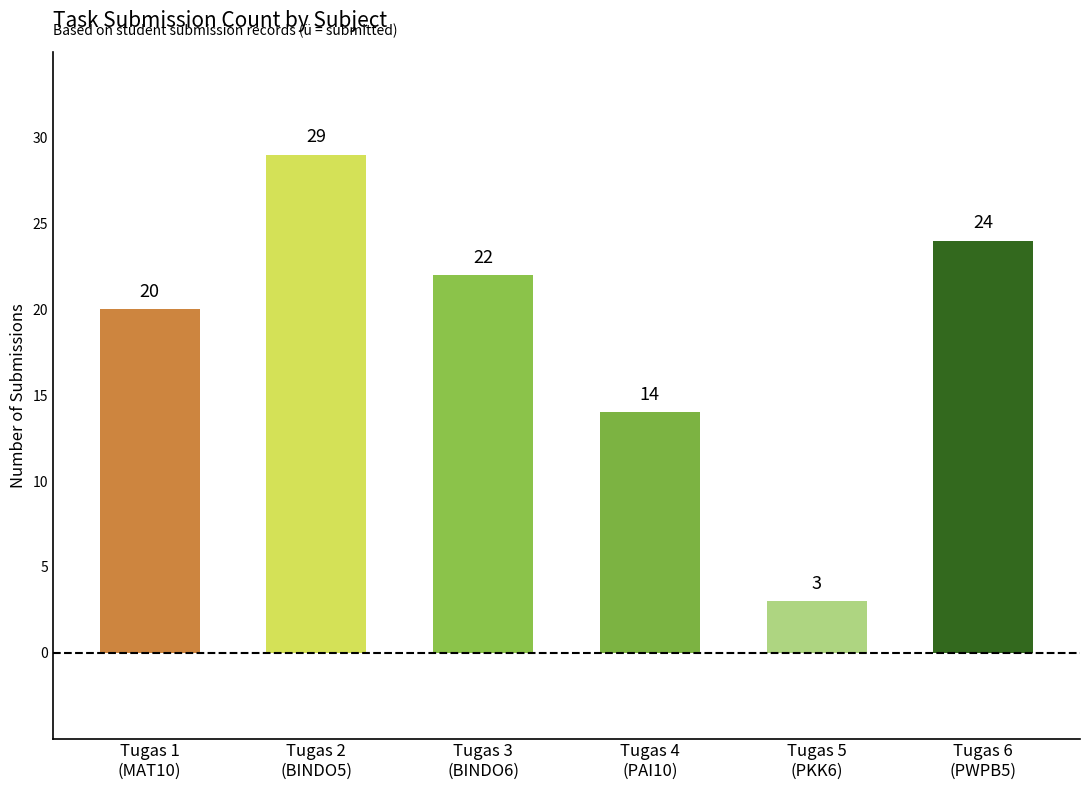

How many values are below 22?

3